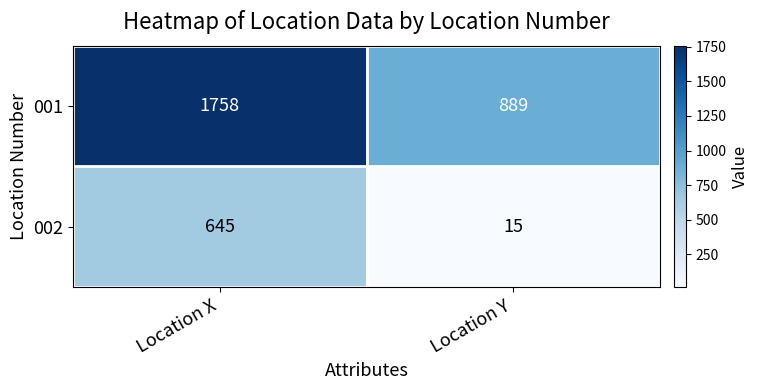

Rank the categories by 001 value from lowest to highest.

Location Y, Location X